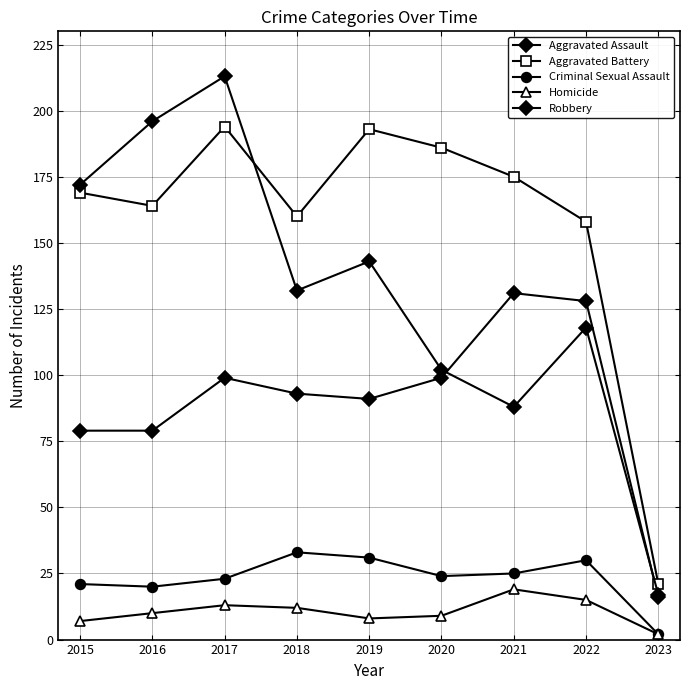

At how many categories does at least one series exceed 181?

4